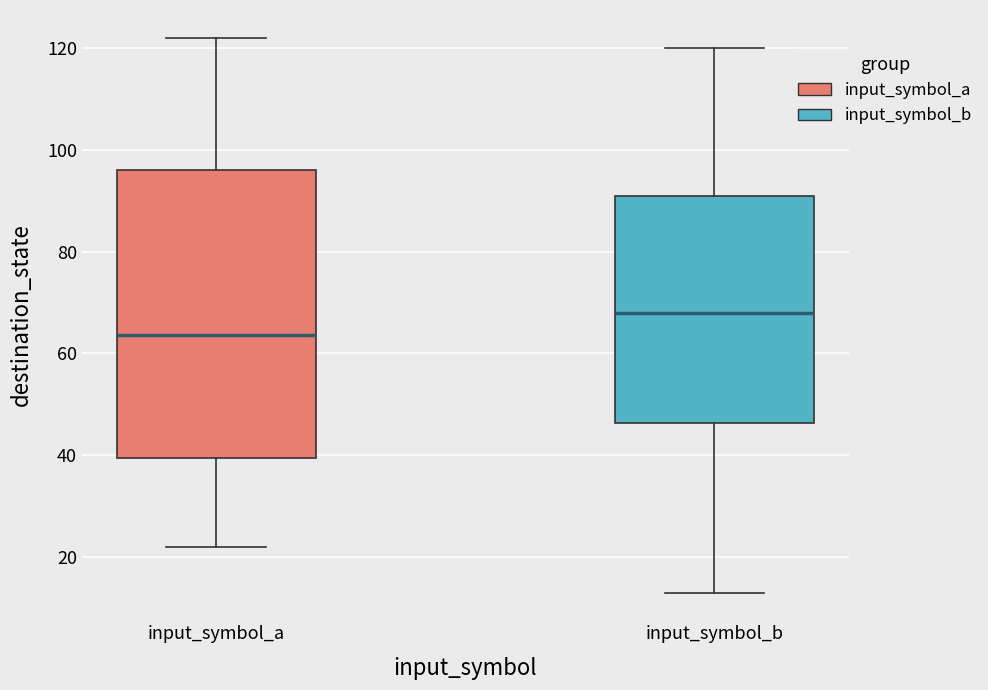

Where is the upper edge of the box for input_symbol_a on the y-axis? The values are not printed on the chart, so give them approximately, as read against the axis.

96